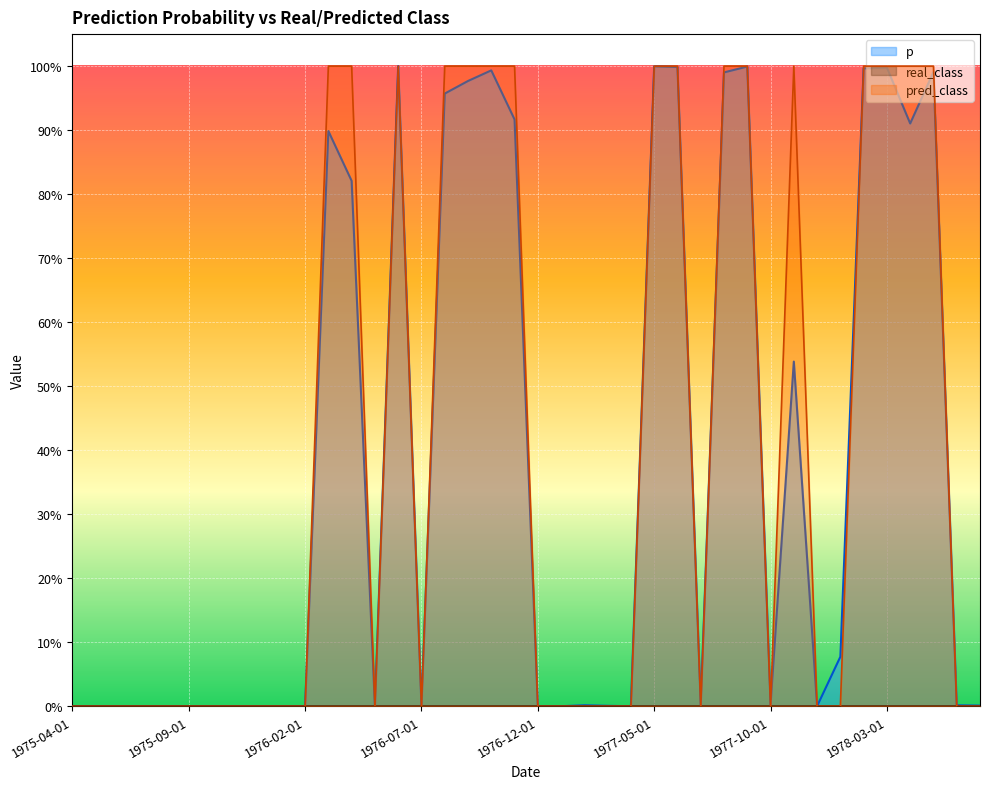

How many lines are shown in the chart?

2